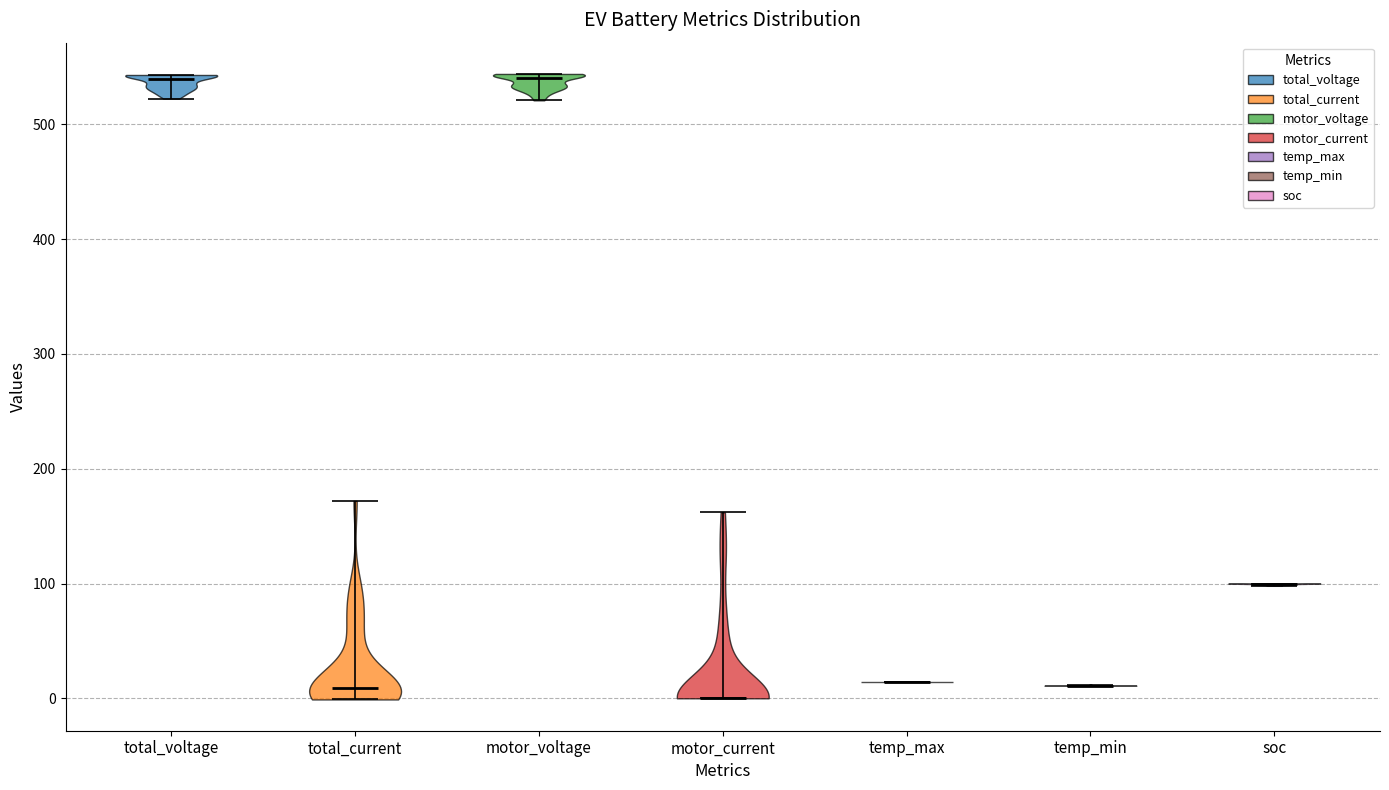

Where does the median line of the violin for total_voltage sit on the y-axis? The values are not printed on the chart, so give them approximately, as read against the axis.

540